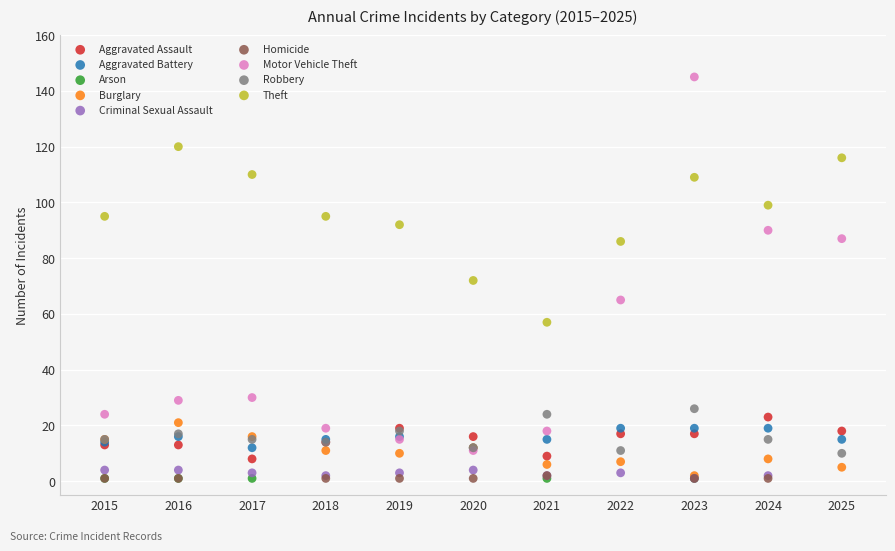

Which series contains the highest Y value?

Motor Vehicle Theft